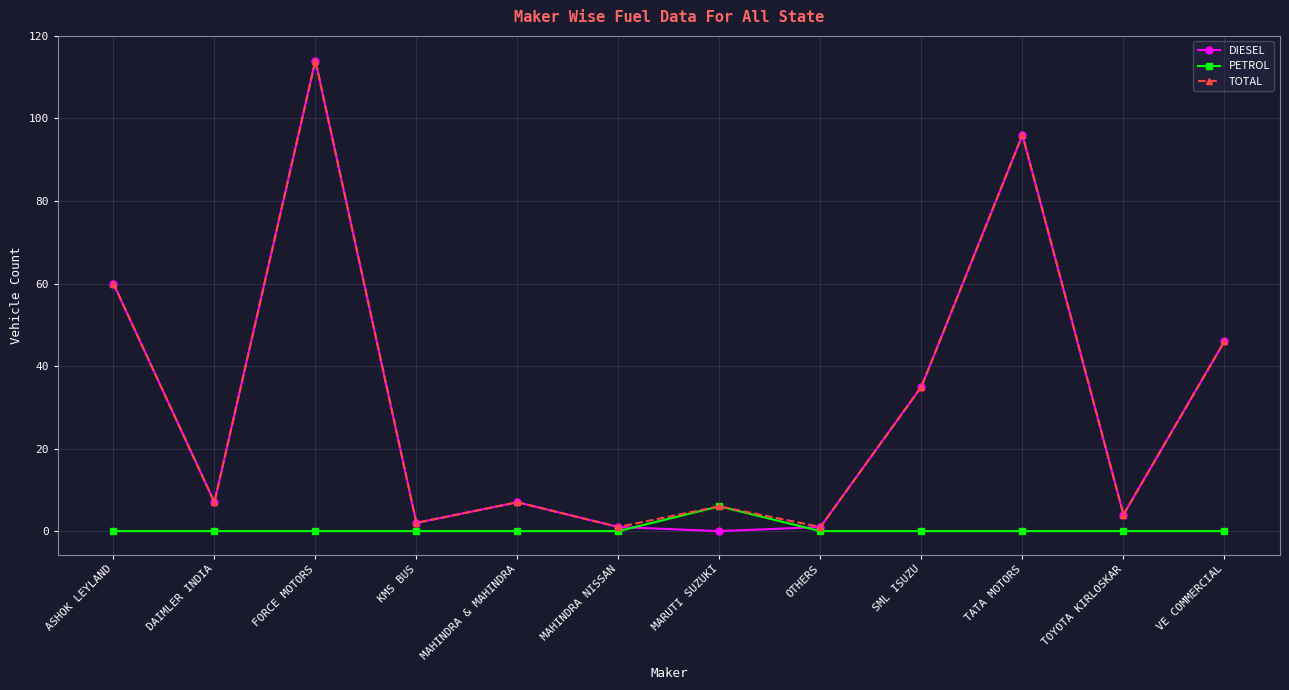

What are all the series names shown in the legend?

DIESEL, PETROL, TOTAL